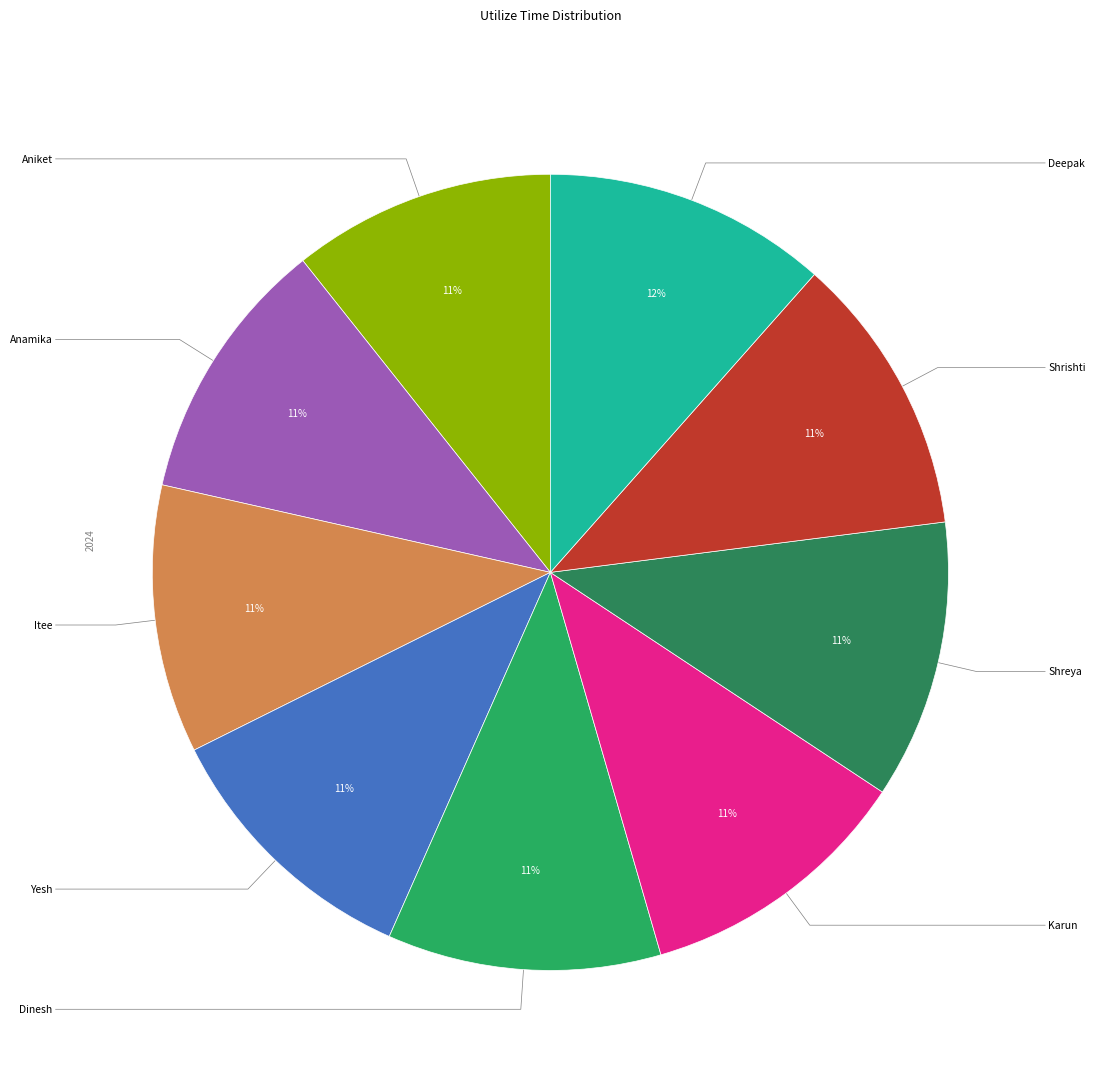

How many slices are in this pie chart?

9